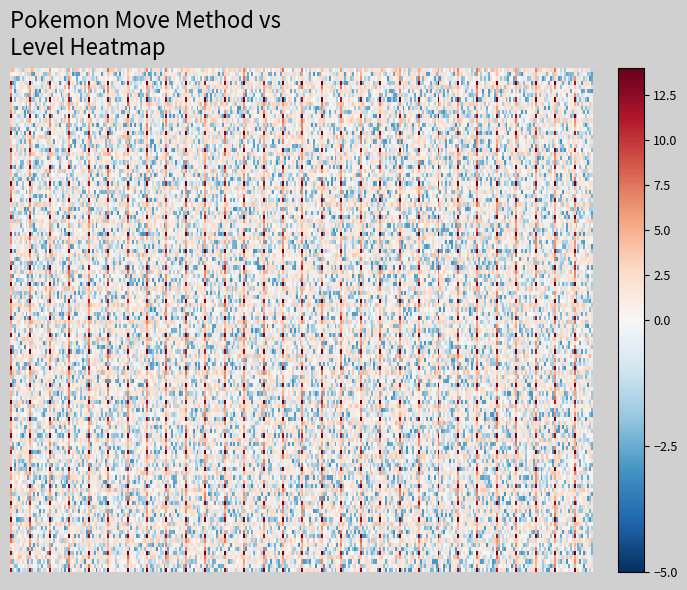

Is it true that 2 equals 0 at 36?

True